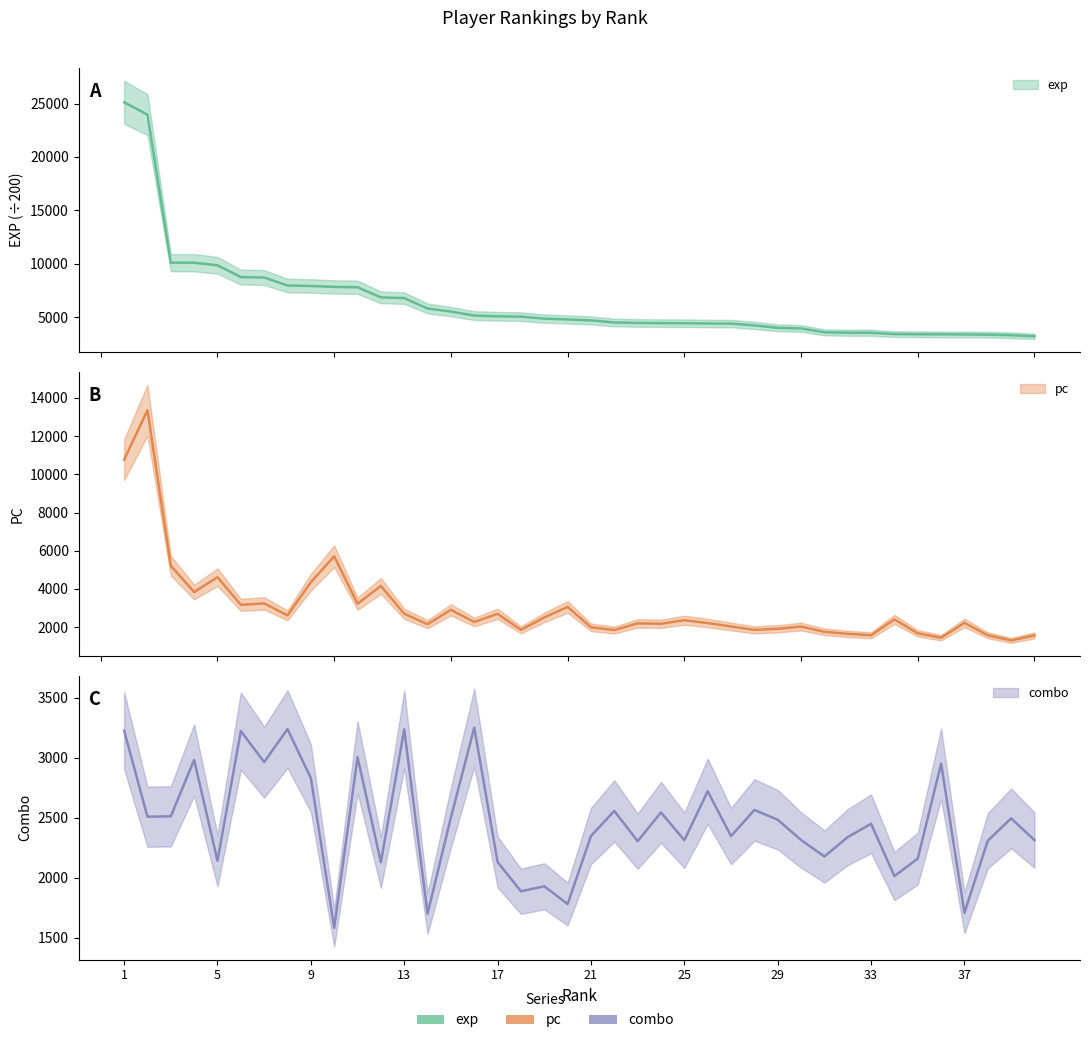

How many lines are shown in the chart?

3